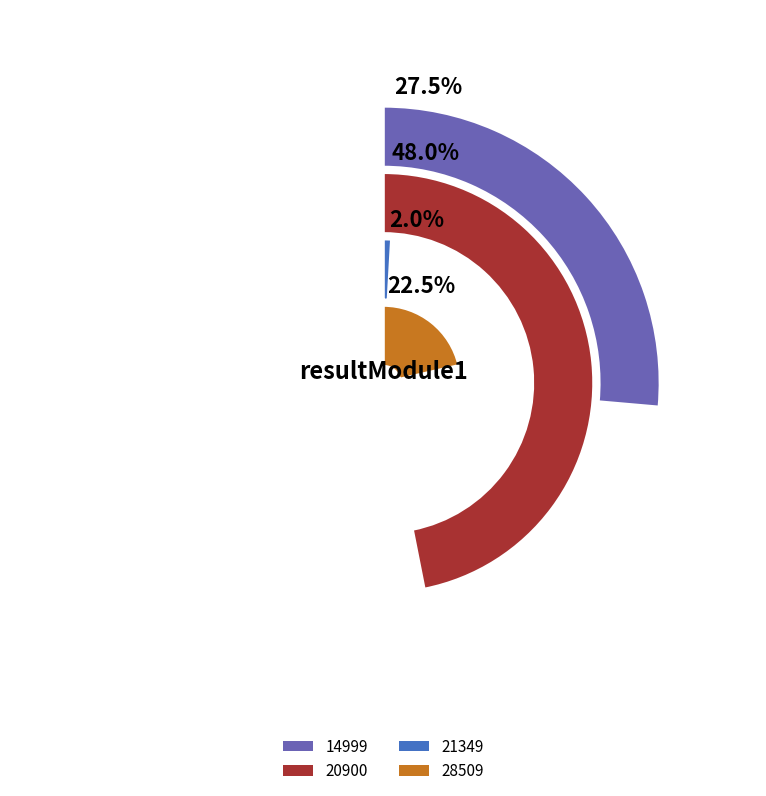

Is it true that 20900 is 57% of the pie?

False